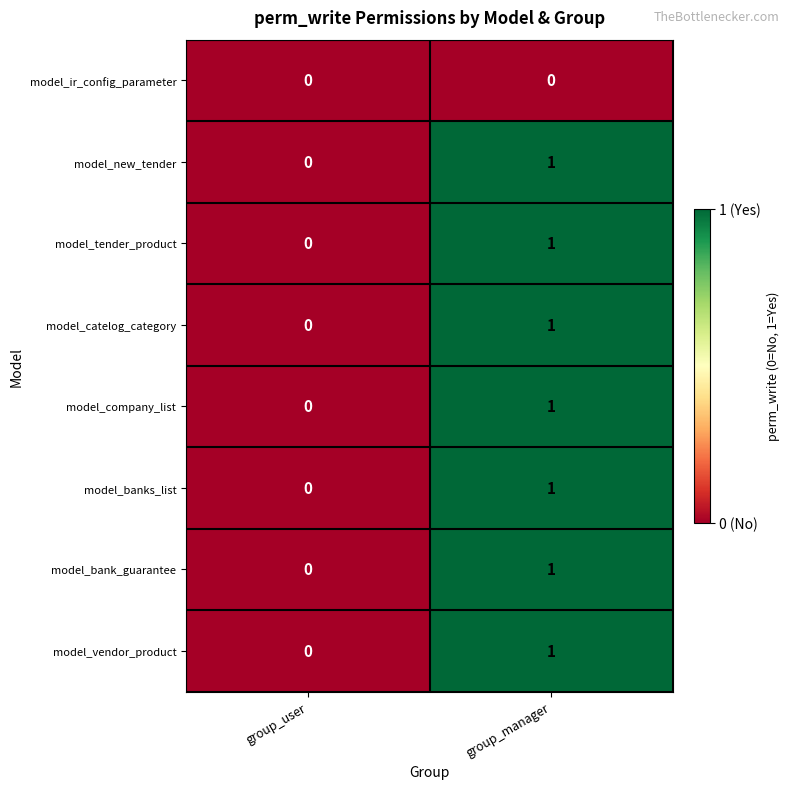

How many distinct data groups are displayed?

8